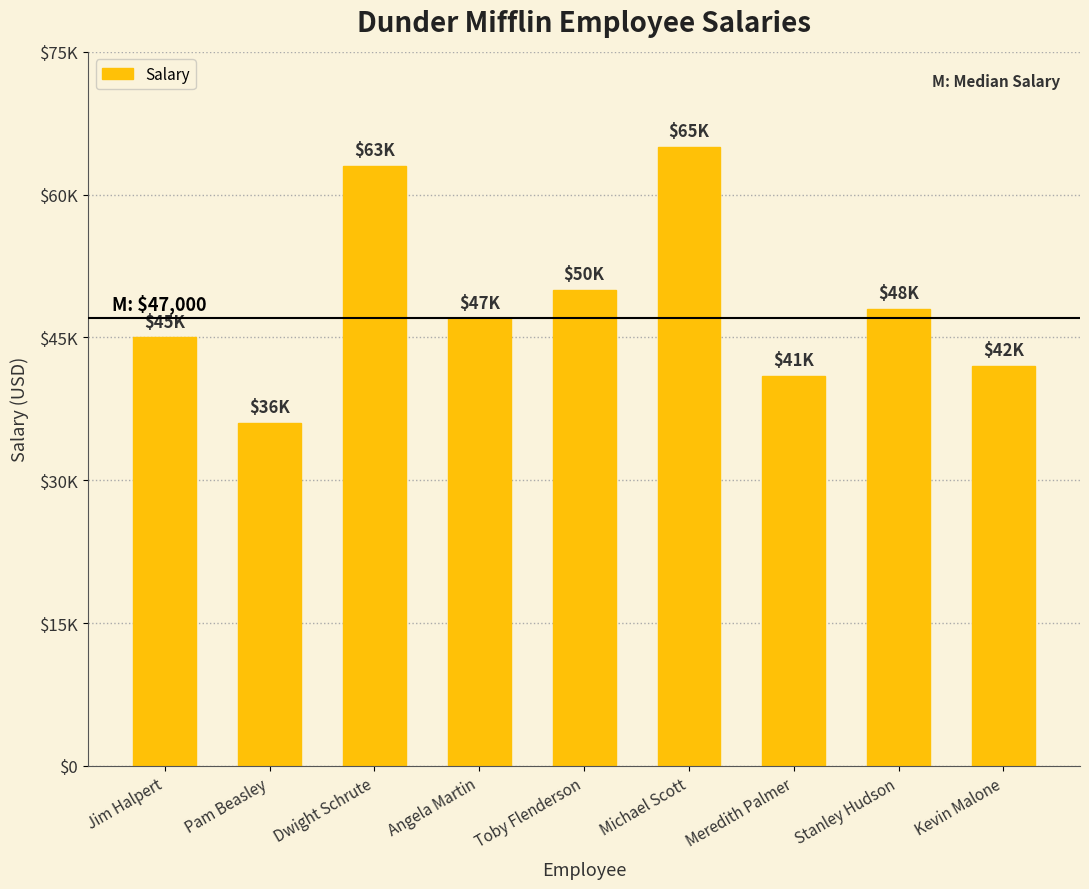

Rank the categories by value from highest to lowest.

Michael Scott, Dwight Schrute, Toby Flenderson, Stanley Hudson, Angela Martin, Jim Halpert, Kevin Malone, Meredith Palmer, Pam Beasley